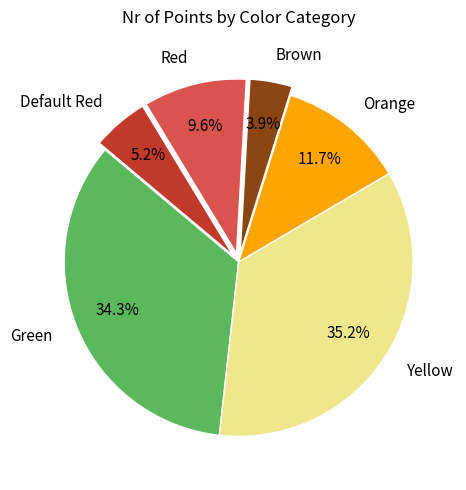

How many segments does this pie chart have?

6